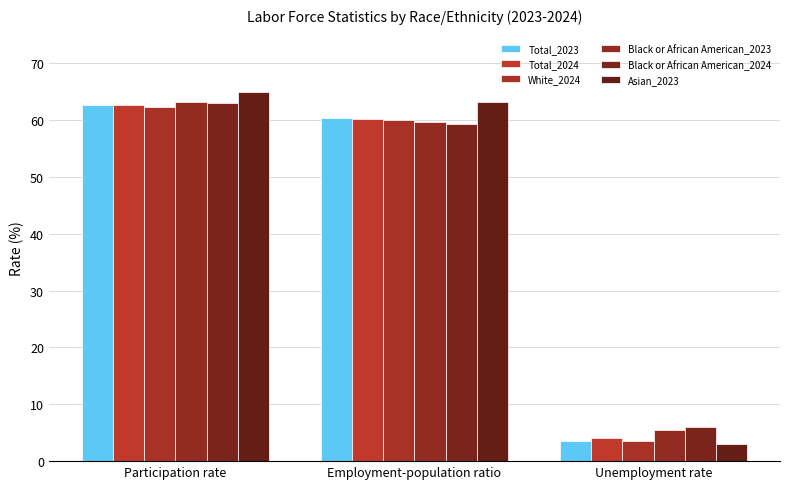

What is the difference between the maximum and second lowest values in the Black or African American_2023 series?

3.5